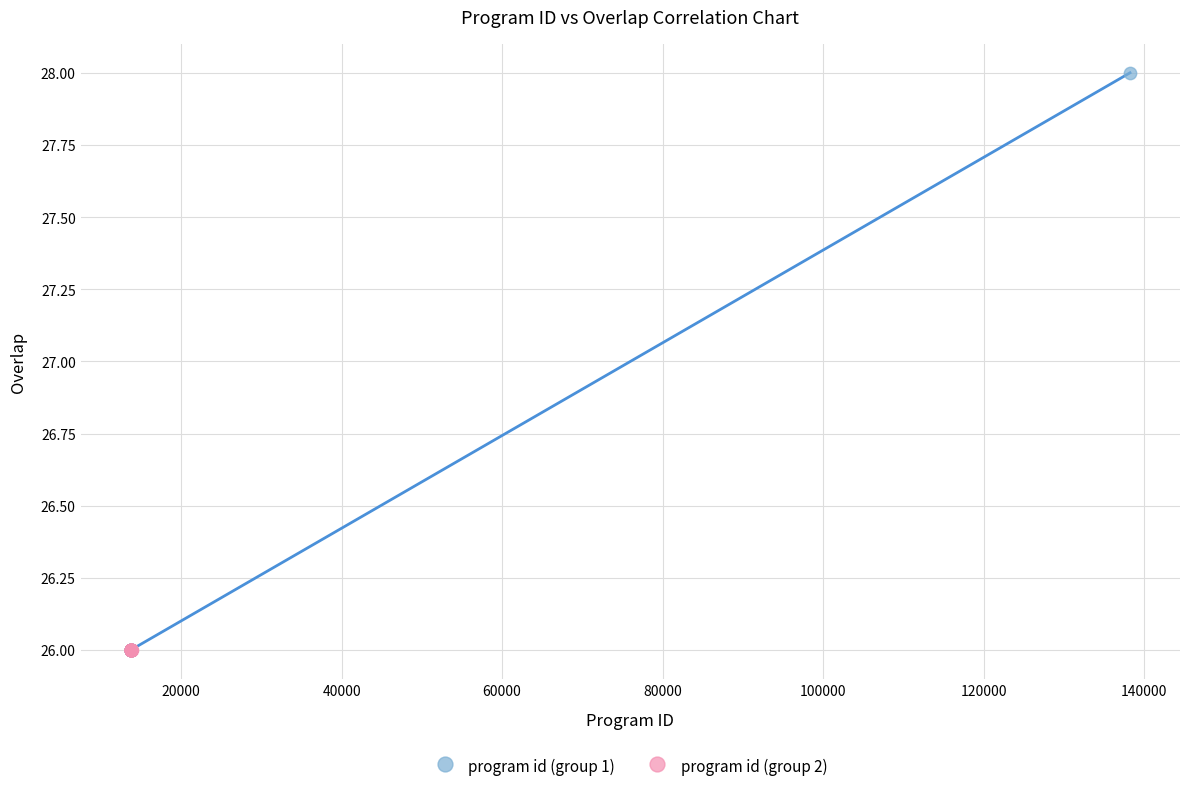

Which series contains the highest Y value?

program id (group 1)